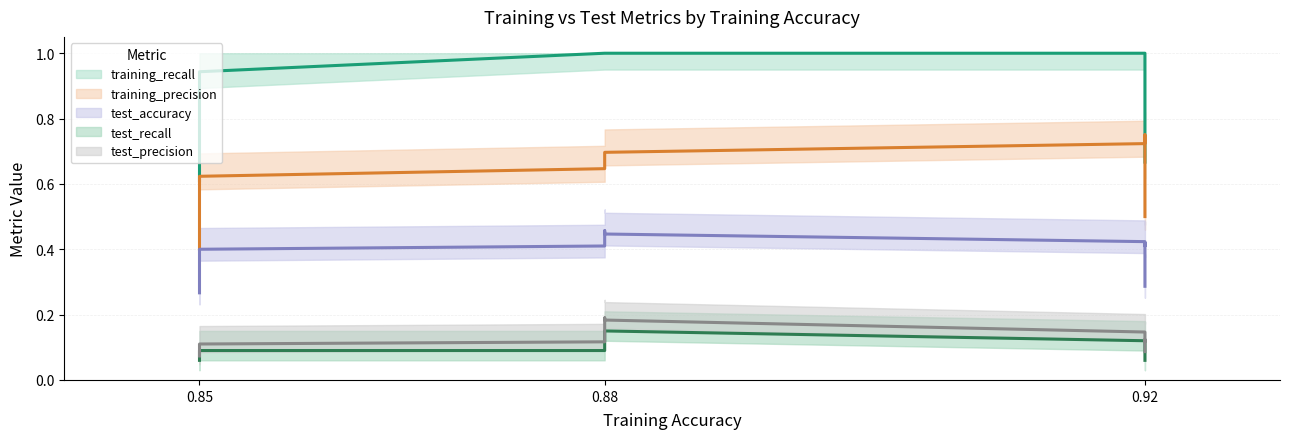

What is the difference between the maximum and minimum values in the test_precision series?

0.1